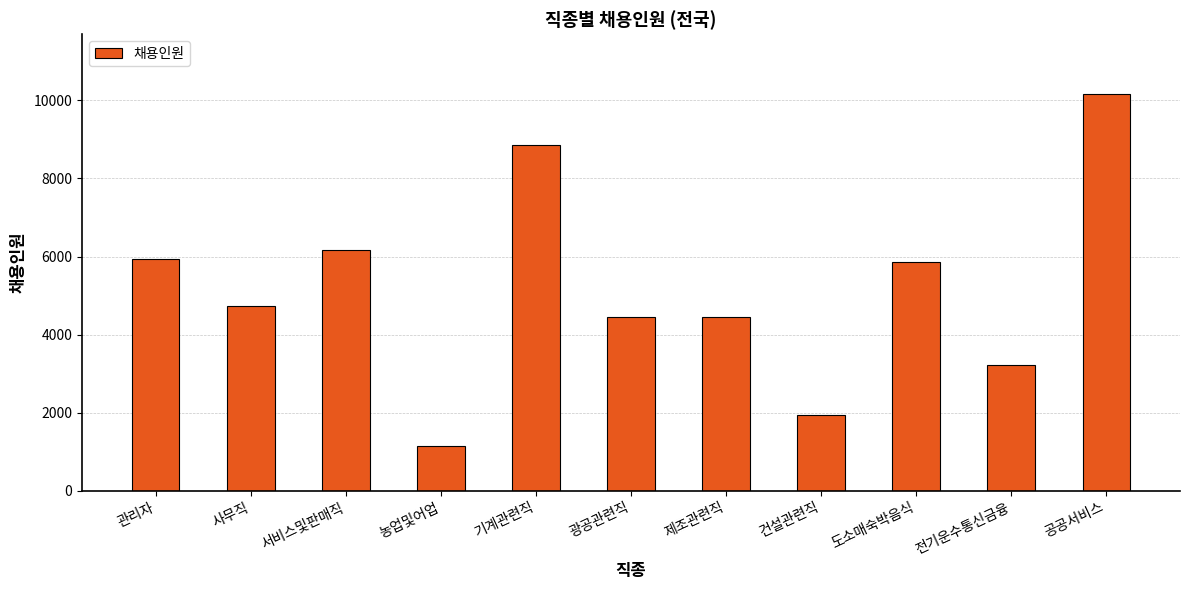

What is the greatest value displayed?

10167